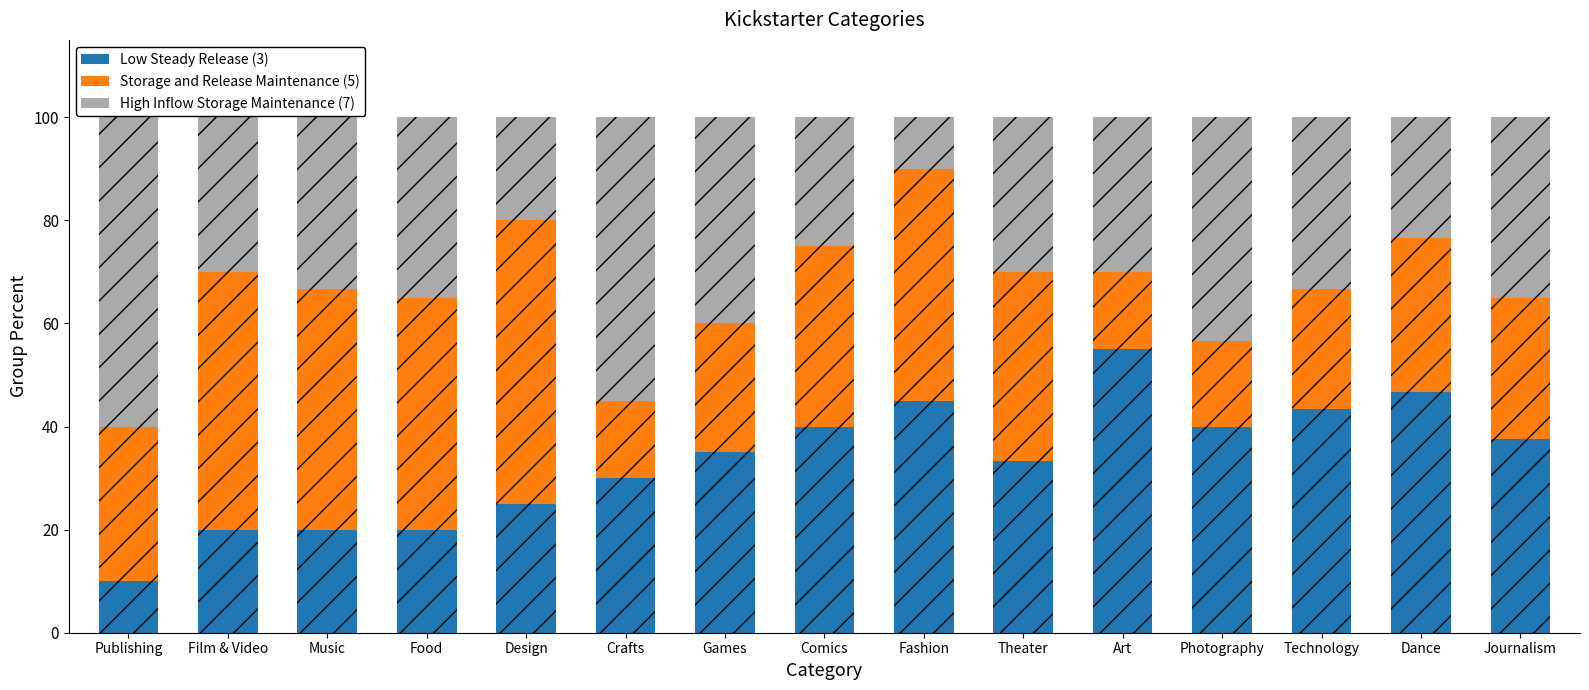

What is the sum of the Low Steady Release (3) values at Technology and Art?

98.3